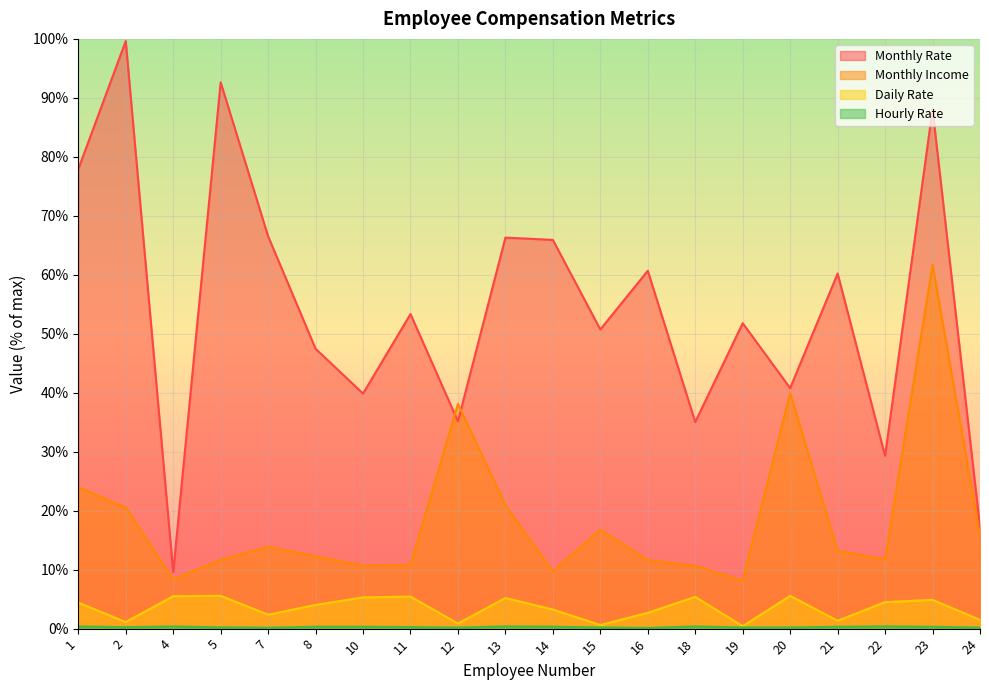

At which label is Monthly Rate closest to 54?

11